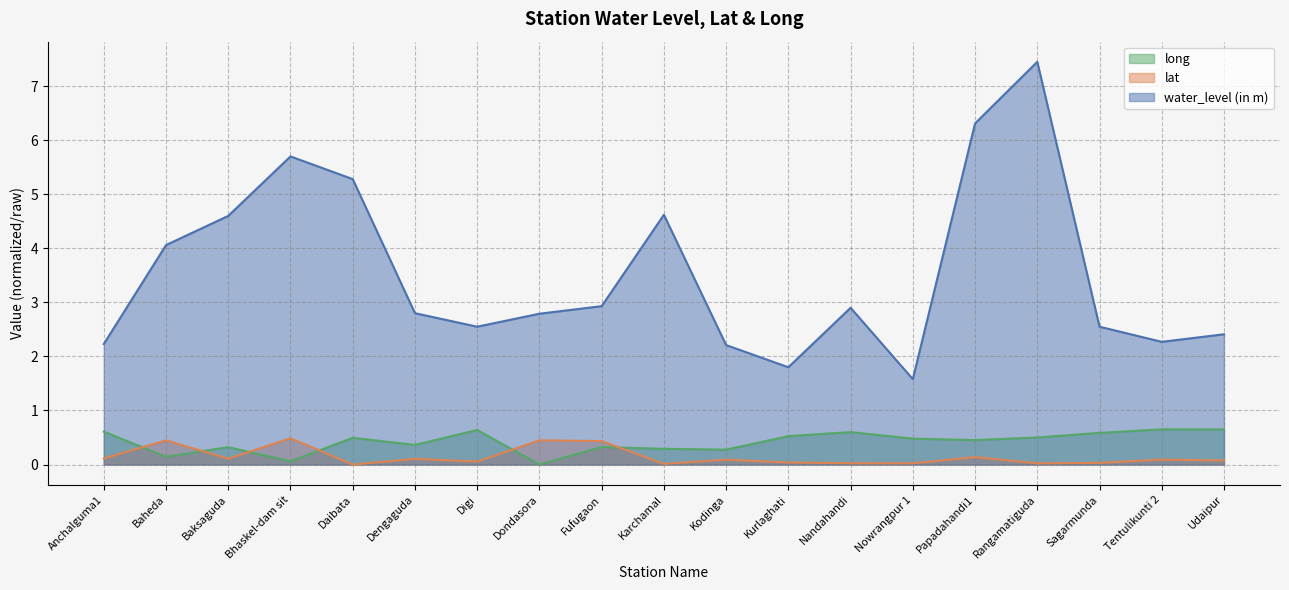

Reading left to right, what are all the values shown in this chart?

water_level (in m): 2.2	4.1	4.6	5.7	5.3	2.8	2.5	2.8	2.9	4.6	2.2	1.8	2.9	1.6	6.3	7.5	2.5	2.3	2.4
lat: 0.1	0.4	0.1	0.5	0.0	0.1	0.1	0.4	0.4	0.0	0.1	0.0	0.0	0.0	0.1	0.0	0.0	0.1	0.1
long: 0.6	0.1	0.3	0.1	0.5	0.4	0.6	0.0	0.3	0.3	0.3	0.5	0.6	0.5	0.5	0.5	0.6	0.7	0.6